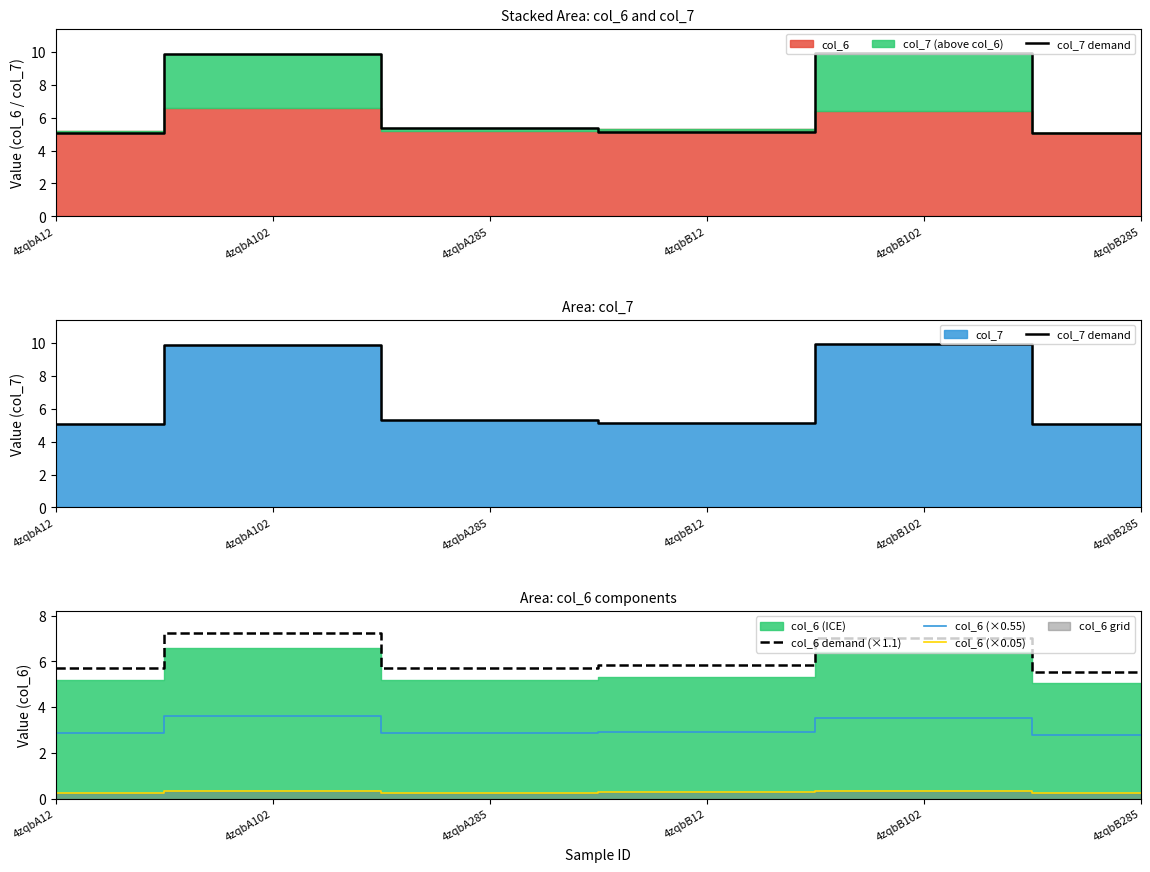

What position from the left is 4zqbA12?

1